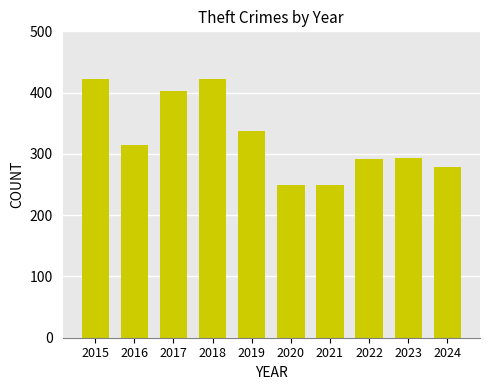

How many data points are less than 315?

5